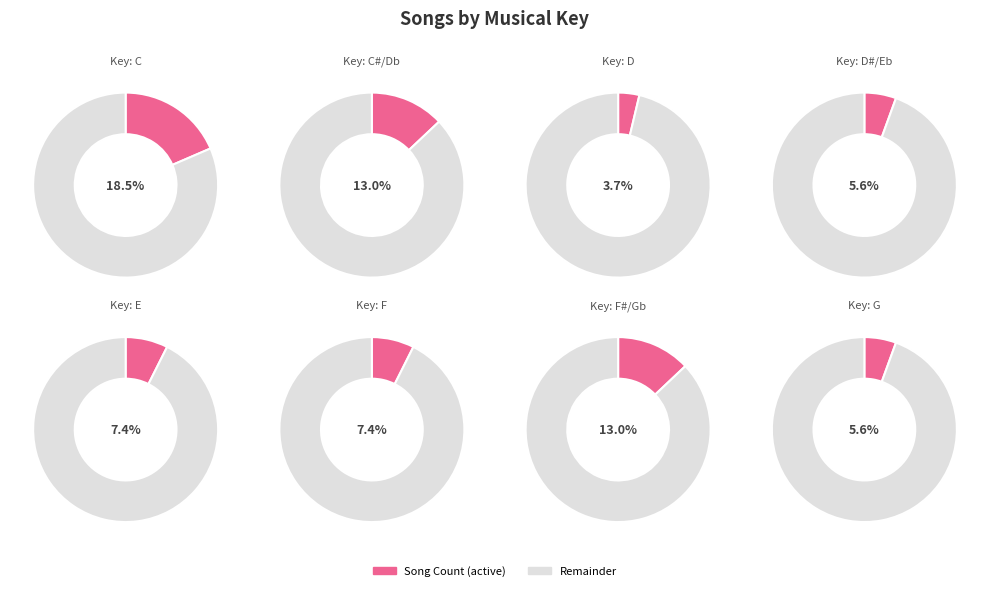

The F slice represents 7% of the pie. True or false?

True